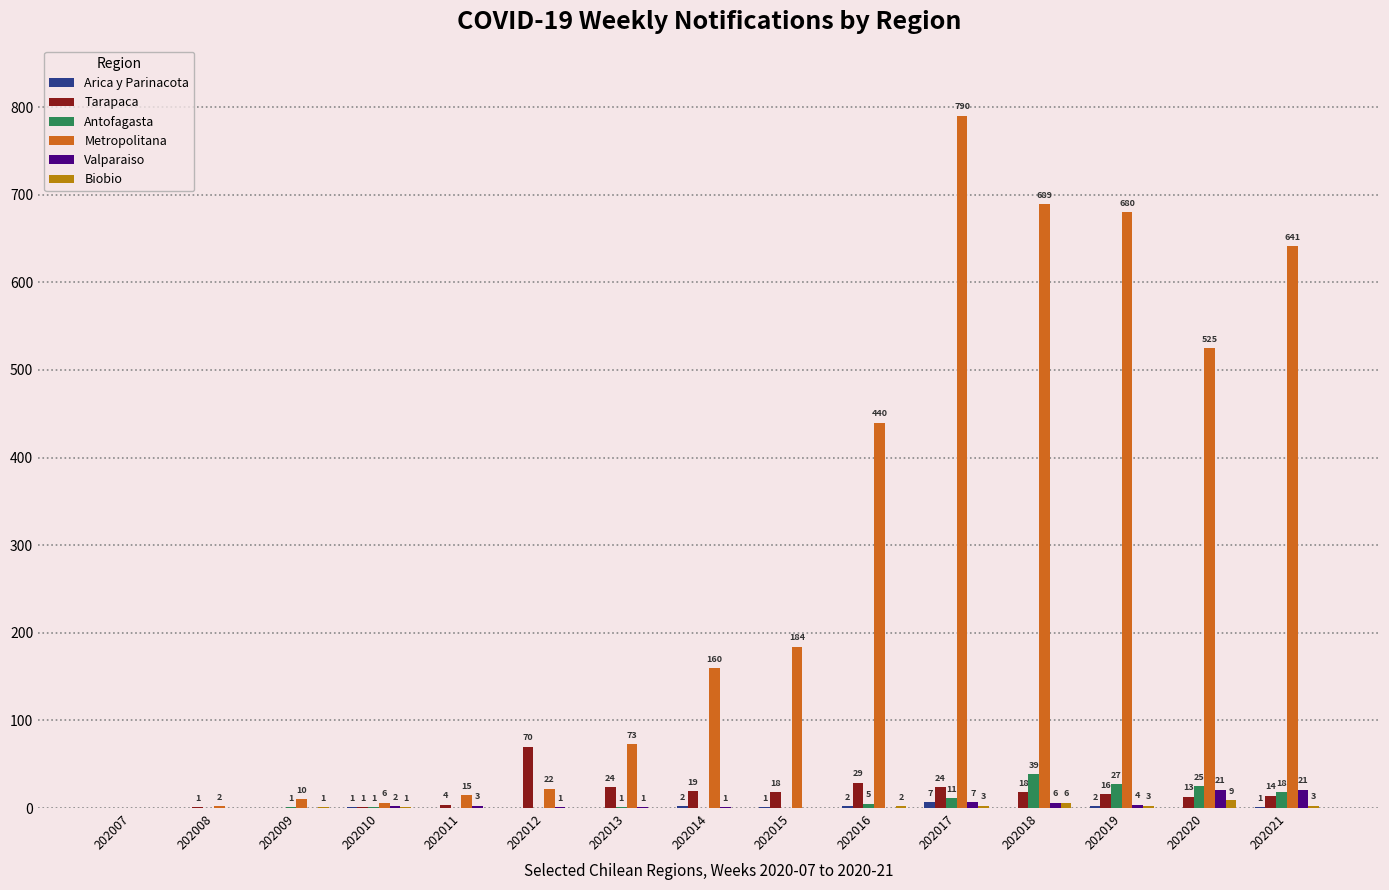

Where does the Valparaiso series first go above 1?

202010